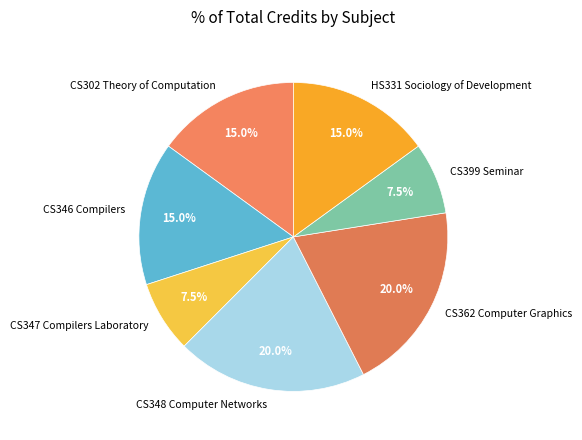

To the nearest percent, what is the difference between the CS348 Computer Networks and CS346 Compilers slice percentages?

5%